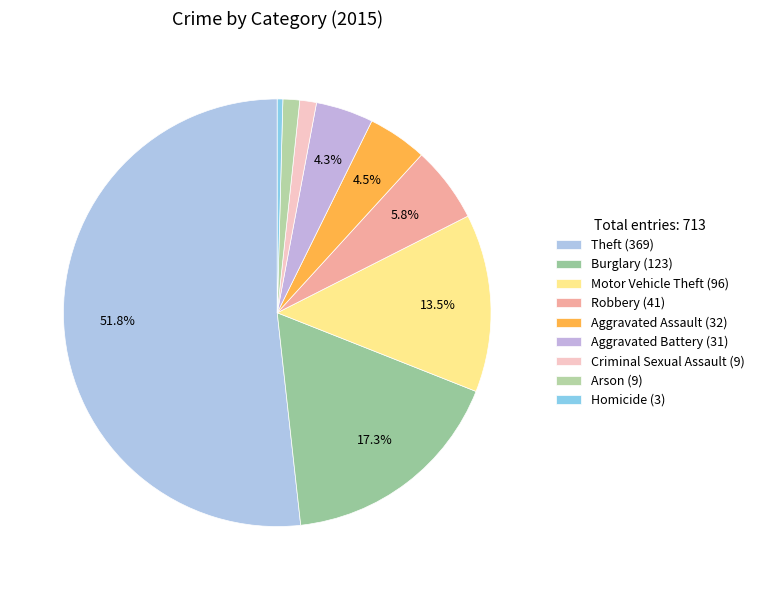

What percentage is the Theft slice, to the nearest percent?

52%